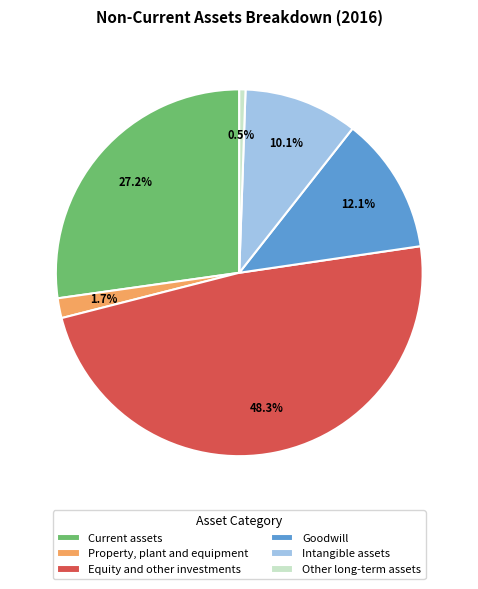

Rank the categories by value from lowest to highest.

Other long-term assets, Property, plant and equipment, Intangible assets, Goodwill, Current assets, Equity and other investments